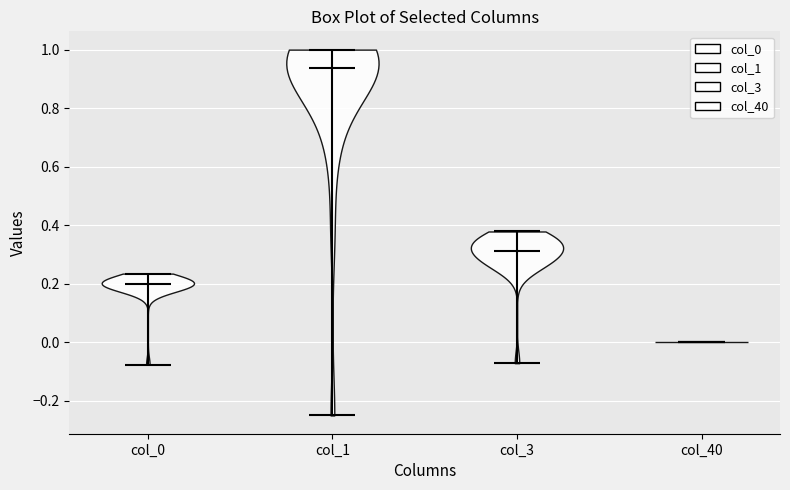

Where does the median line of the violin for col_3 sit on the y-axis? The values are not printed on the chart, so give them approximately, as read against the axis.

0.32